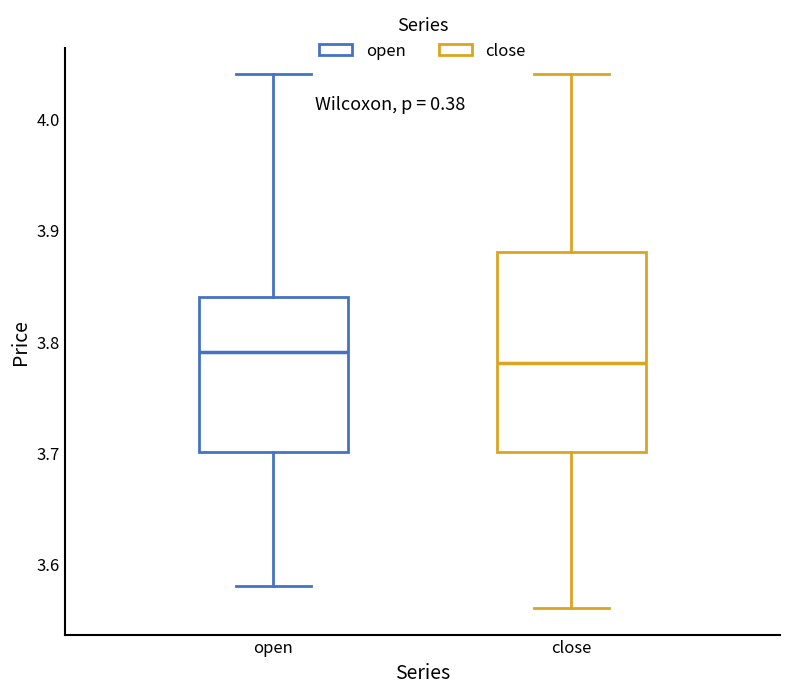

Reading left to right, read every box against the y-axis: the position of its median line, the range the box covers, and the ends of its whiskers. The values are not printed on the chart, so give them approximately, as read against the axis.

open: median 3.79, box 3.70 to 3.84, whiskers 3.58 to 4.04
close: median 3.78, box 3.70 to 3.88, whiskers 3.56 to 4.04